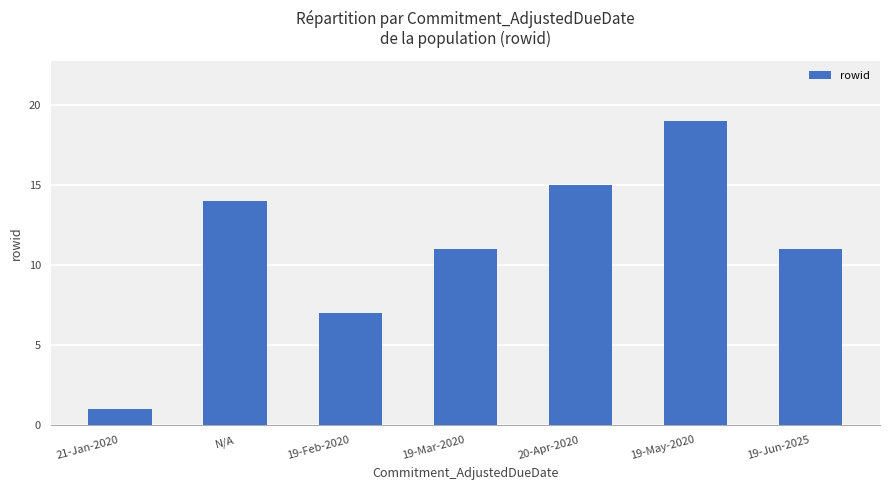

Is it true that the value at 19-Jun-2025 is 3?

False